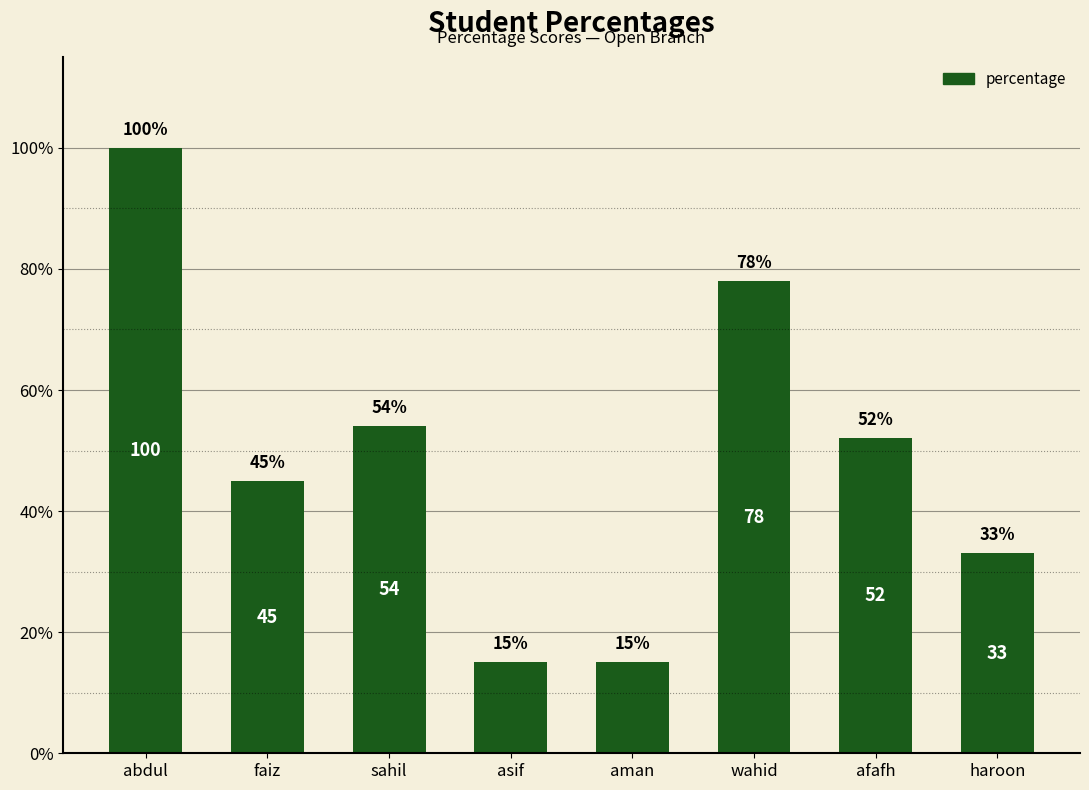

What is the change in value from aman to wahid?

+63